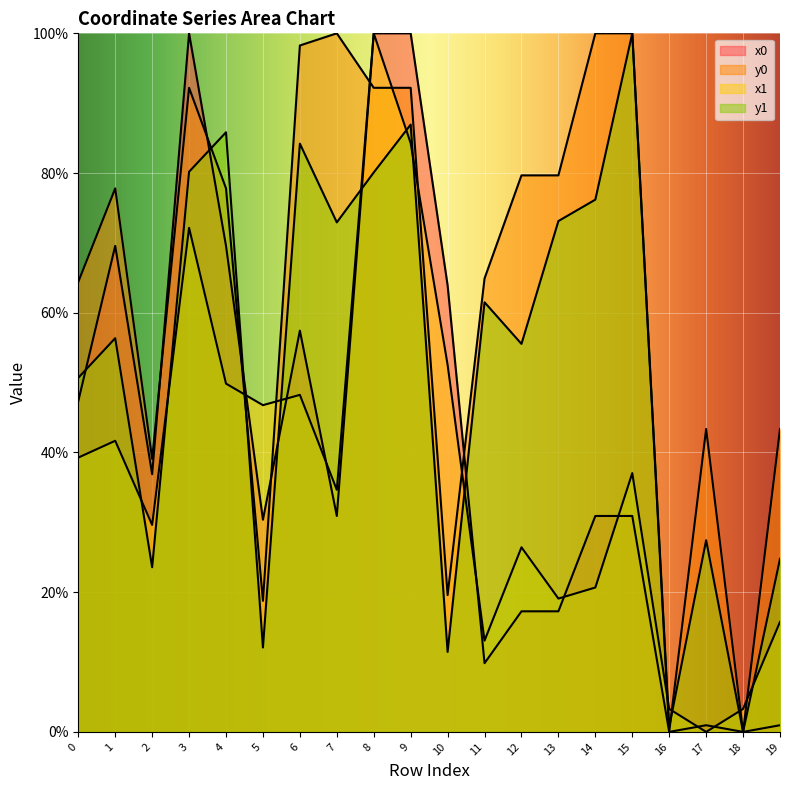

List the series in order of their peak value, highest first.

x0, y0, x1, y1